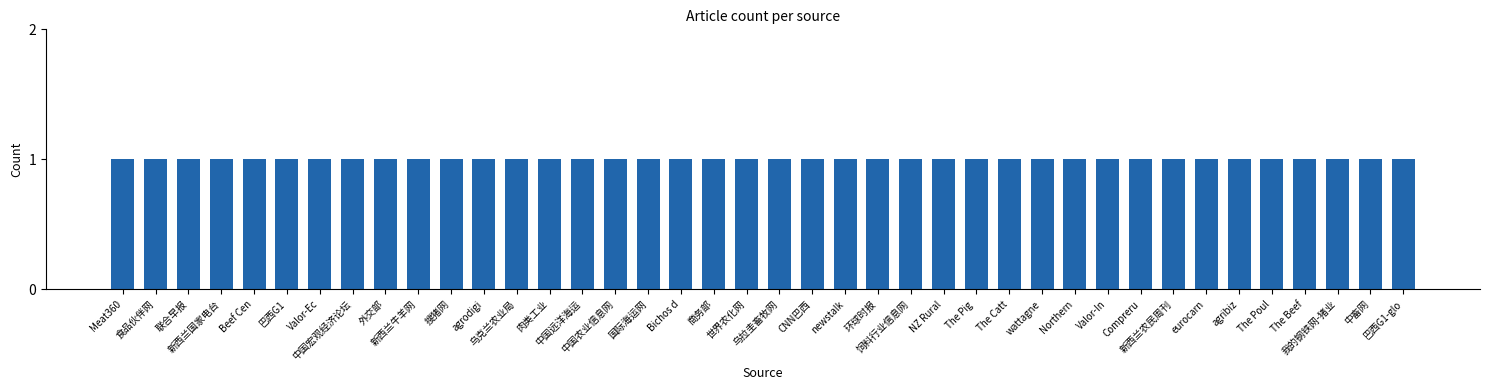

True or false: the data shows 1 at article.

False